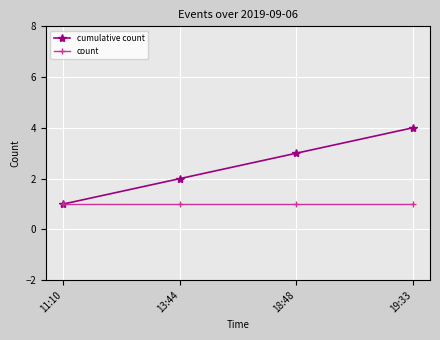

What is the spread (max minus min) of values at 18:48?

2